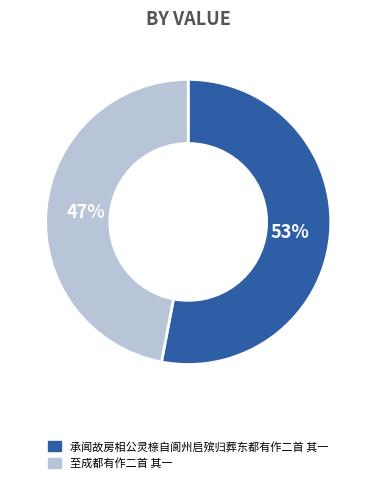

Is 至成都有作二首 其一 the majority of the pie?

No